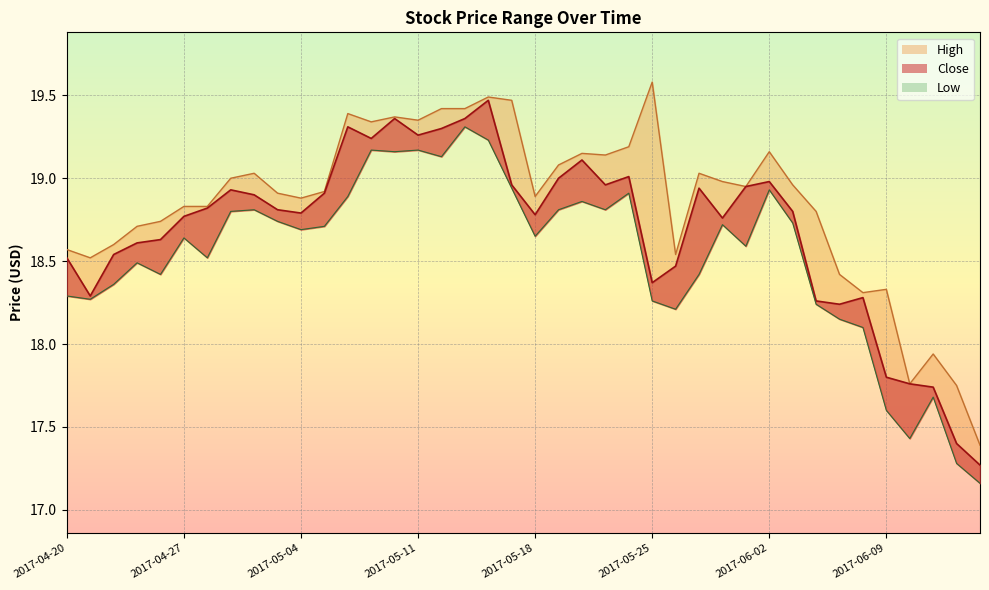

Which series changed the most between 2017-04-20 and 2017-05-08?

High